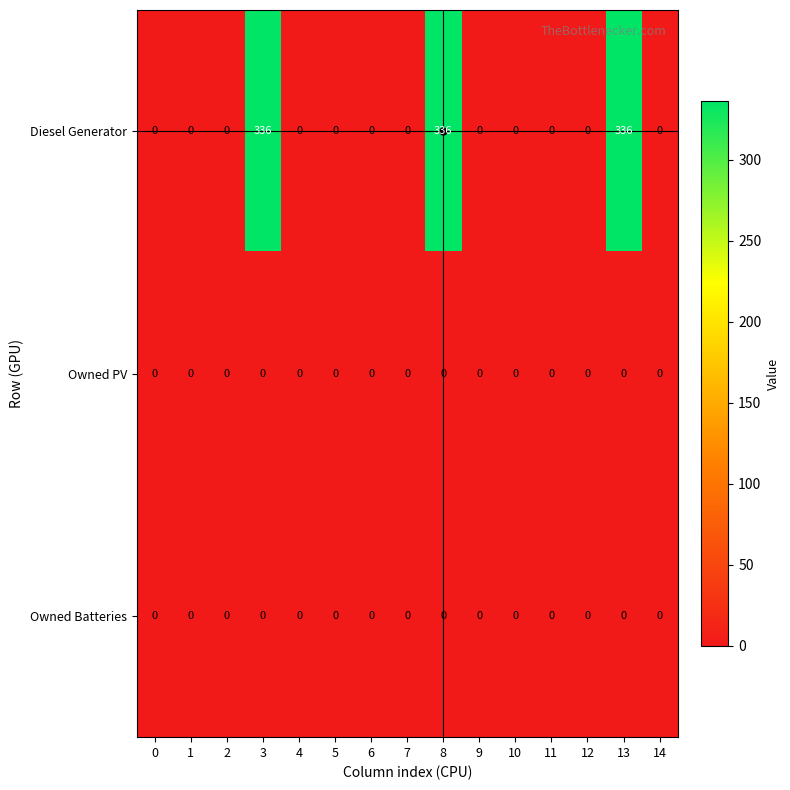

Between 8 and 9, which series saw the biggest shift?

Diesel Generator